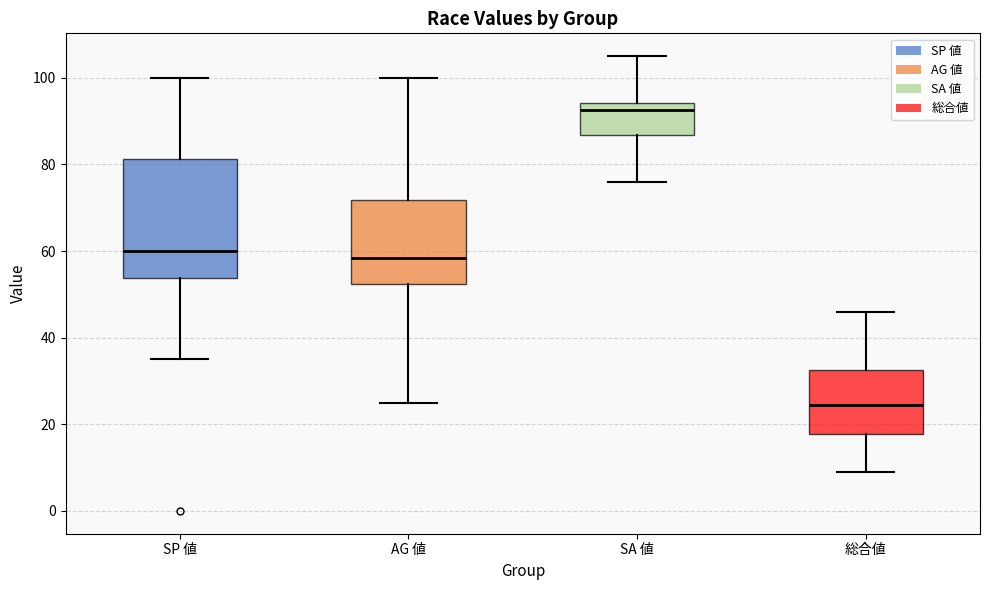

Reading left to right, transcribe this box plot: for each box, give where its median line is, the range the box spans, and where its two whiskers end, as read against the y-axis. The values are not printed on the chart, so give them approximately, as read against the axis.

SP 値: median 60, box 54 to 82, whiskers 36 to 100
AG 値: median 58, box 52 to 72, whiskers 26 to 100
SA 値: median 92, box 86 to 94, whiskers 76 to 106
総合値: median 24, box 18 to 32, whiskers 10 to 46